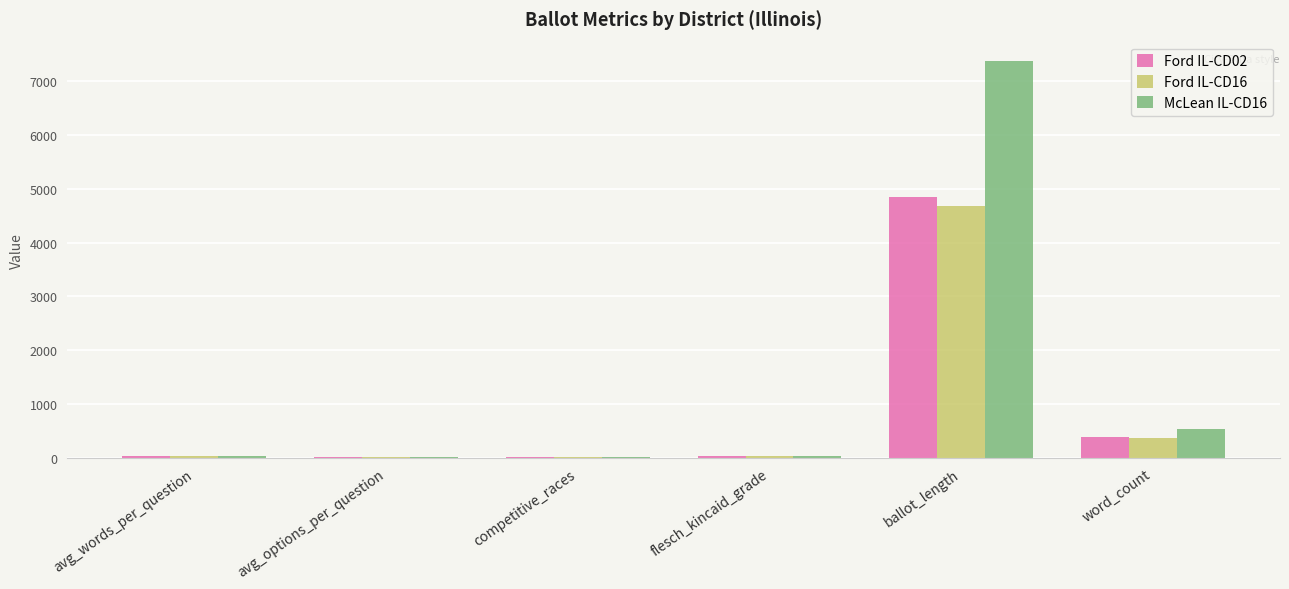

Is it true that McLean IL-CD16 equals 3830.4 at ballot_length?

False